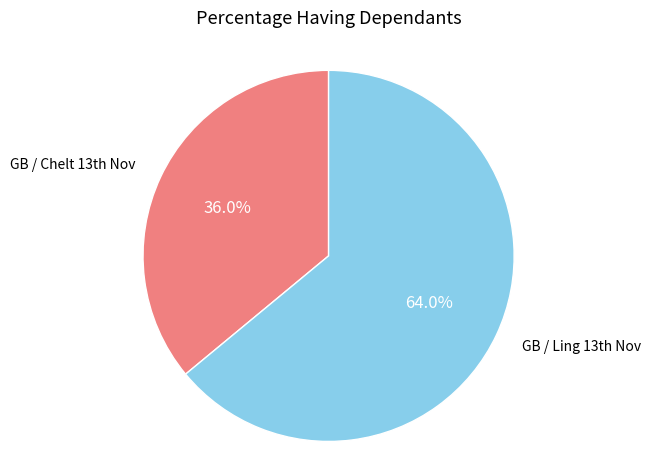

To the nearest percent, what is the average slice percentage?

50%